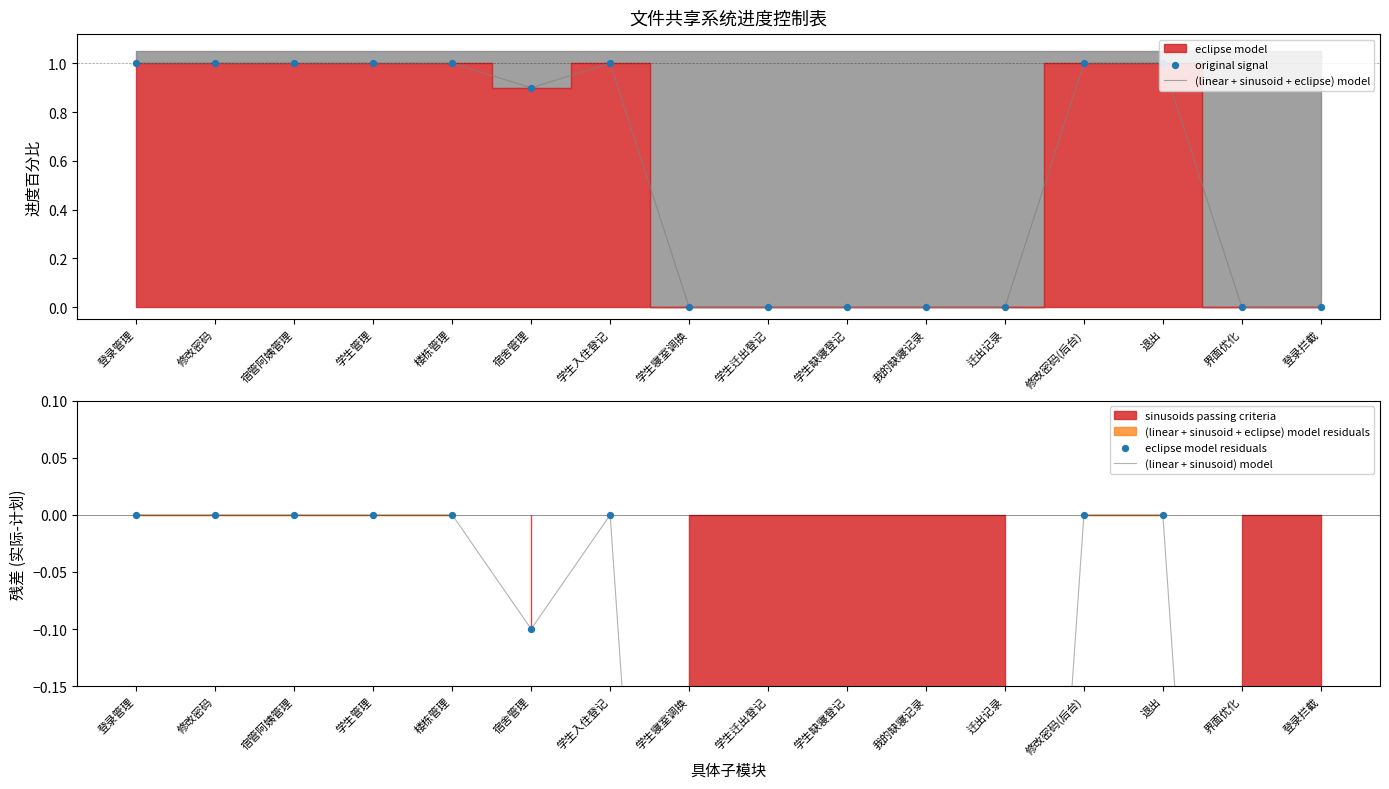

The (linear + sinusoid + eclipse) model series shows 0.0 at 迁出记录. True or false?

True